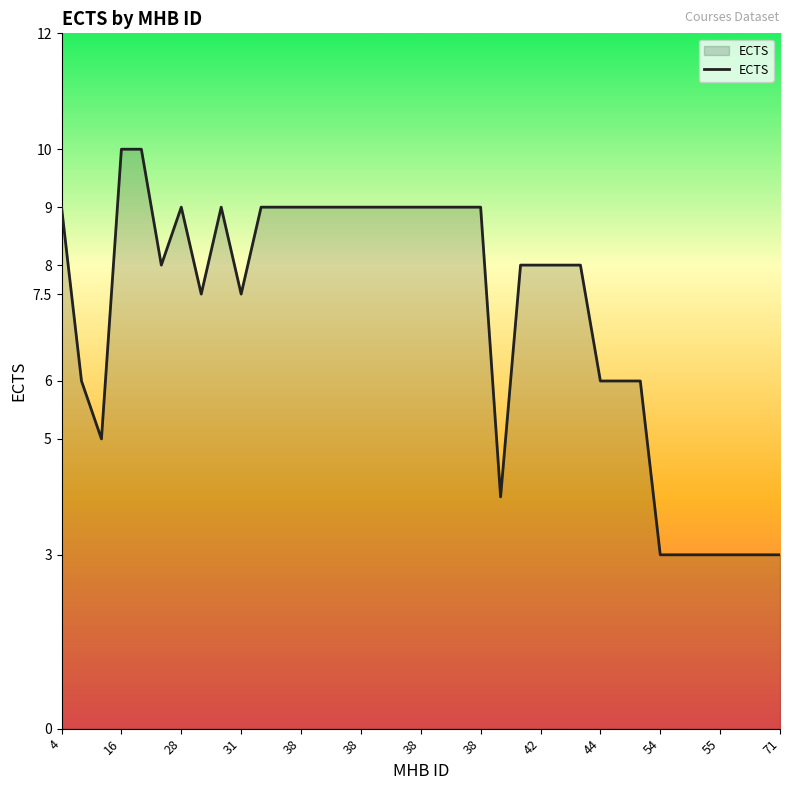

Reading left to right, list all the values displayed in this chart.

9.0	6.0	5.0	10.0	10.0	8.0	9.0	7.5	9.0	7.5	9.0	9.0	9.0	9.0	9.0	9.0	9.0	9.0	9.0	9.0	9.0	9.0	4.0	8.0	8.0	8.0	8.0	6.0	6.0	6.0	3.0	3.0	3.0	3.0	3.0	3.0	3.0